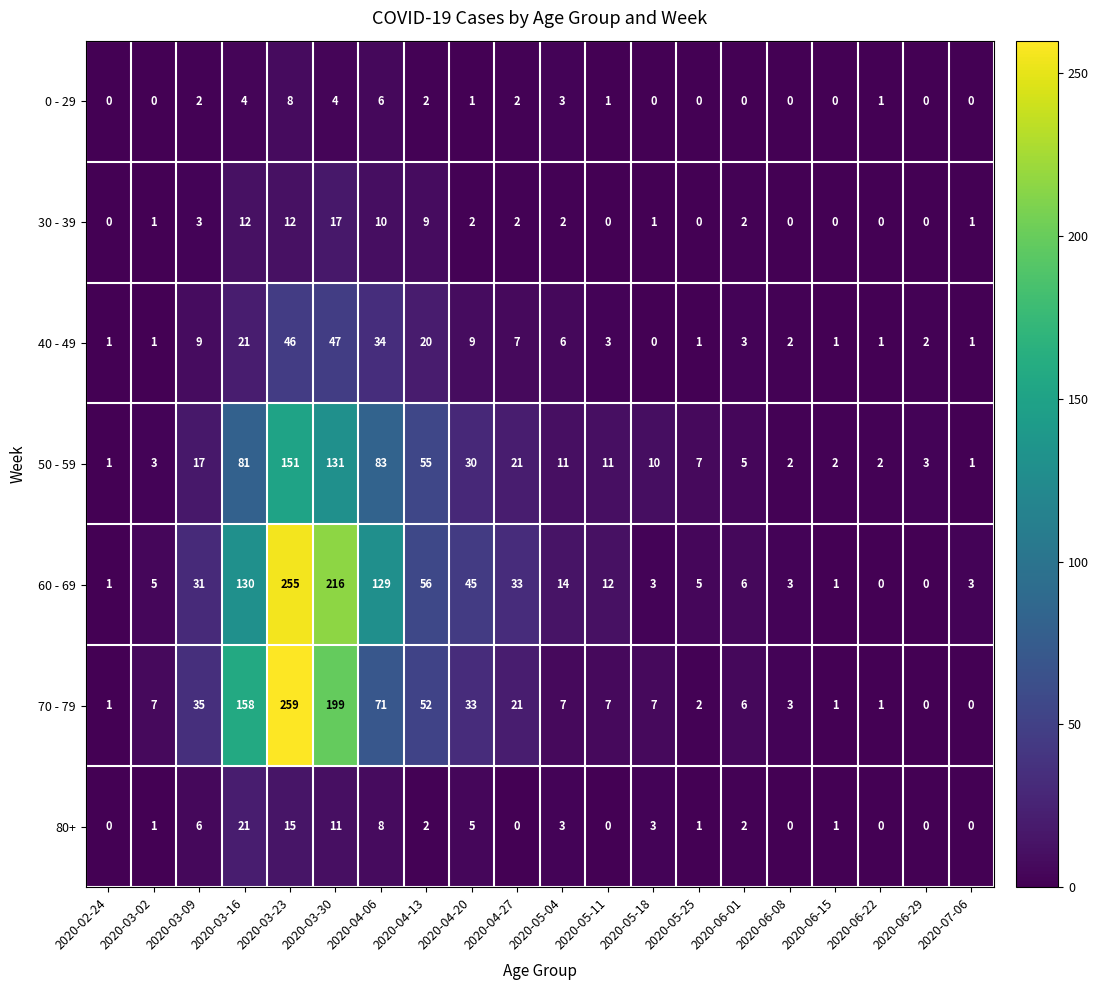

Which series has the largest total across all categories?

60 - 69